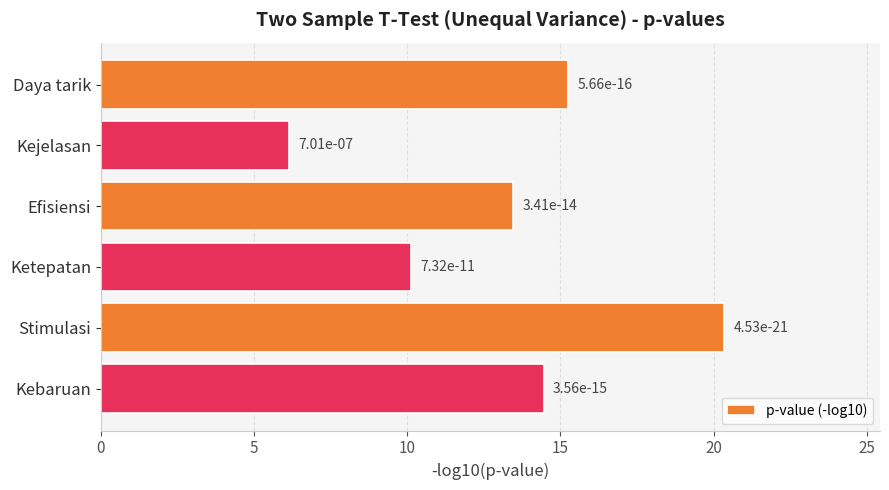

Does the chart contain stacked bars?

No